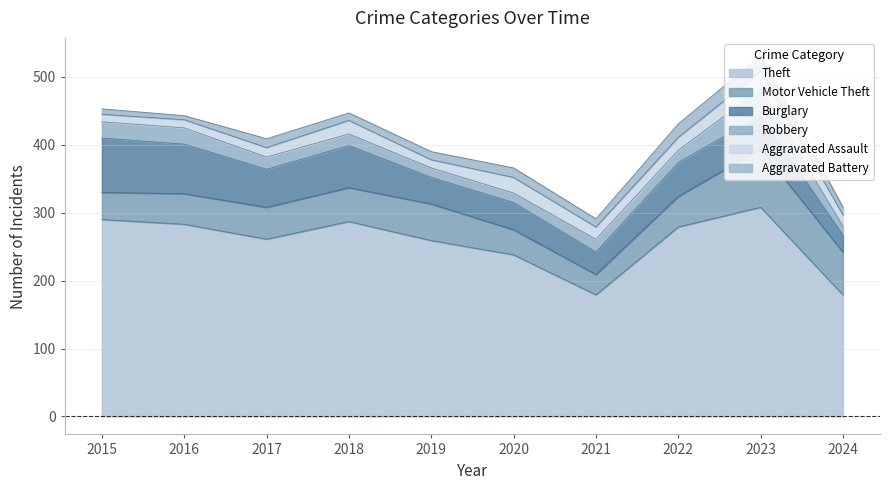

What are all the series names shown in the legend?

Theft, Motor Vehicle Theft, Burglary, Robbery, Aggravated Assault, Aggravated Battery